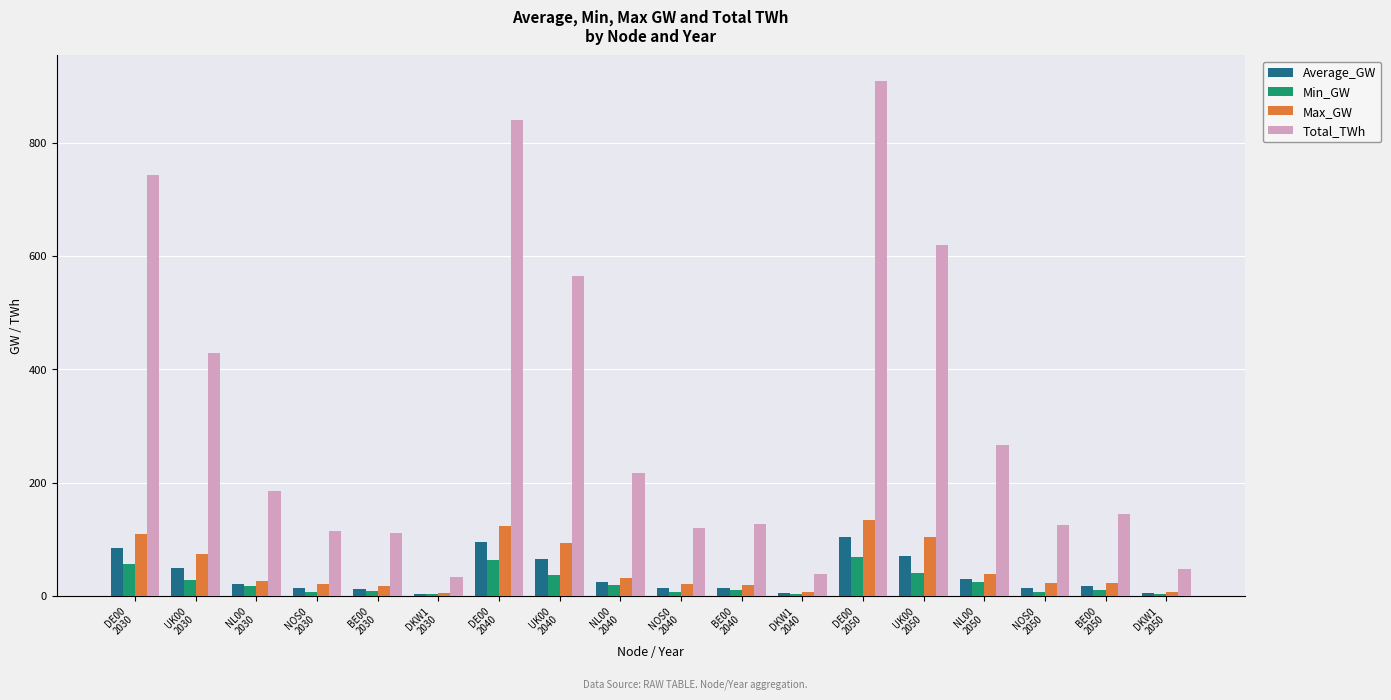

Are the bars horizontal?

No